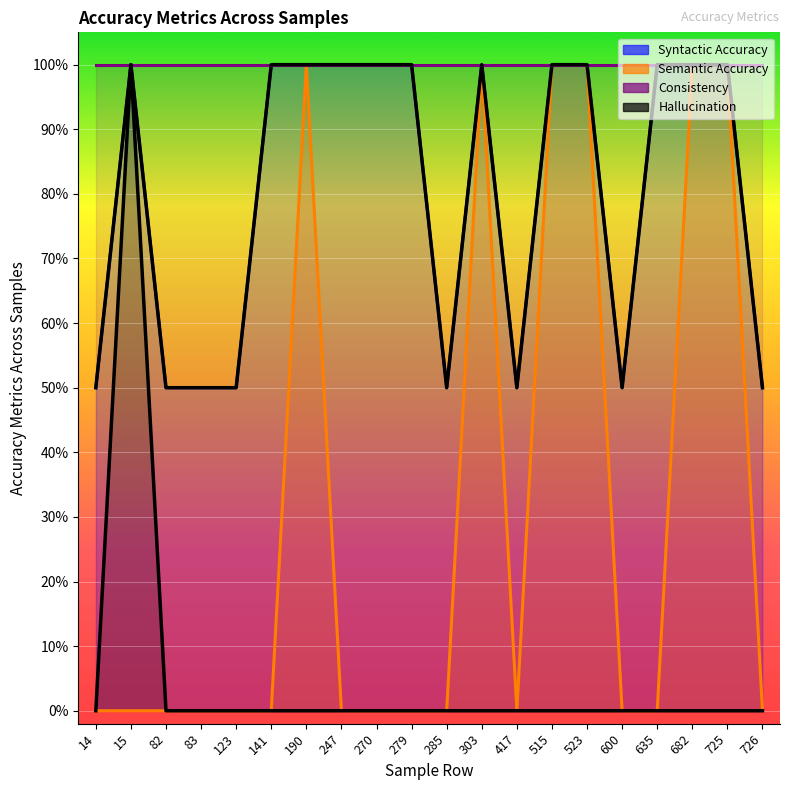

Which category has the lowest value in the Semantic Accuracy series?

14